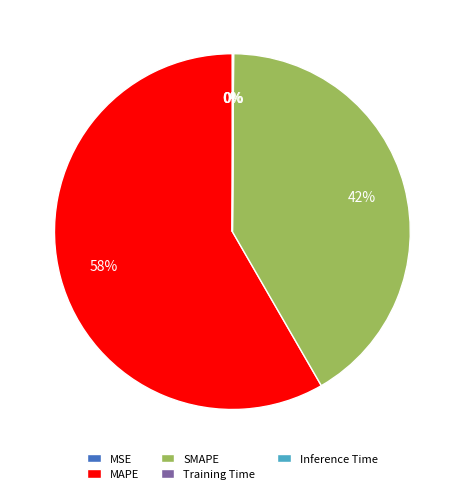

Do MAPE and SMAPE together represent more than half of the pie?

Yes